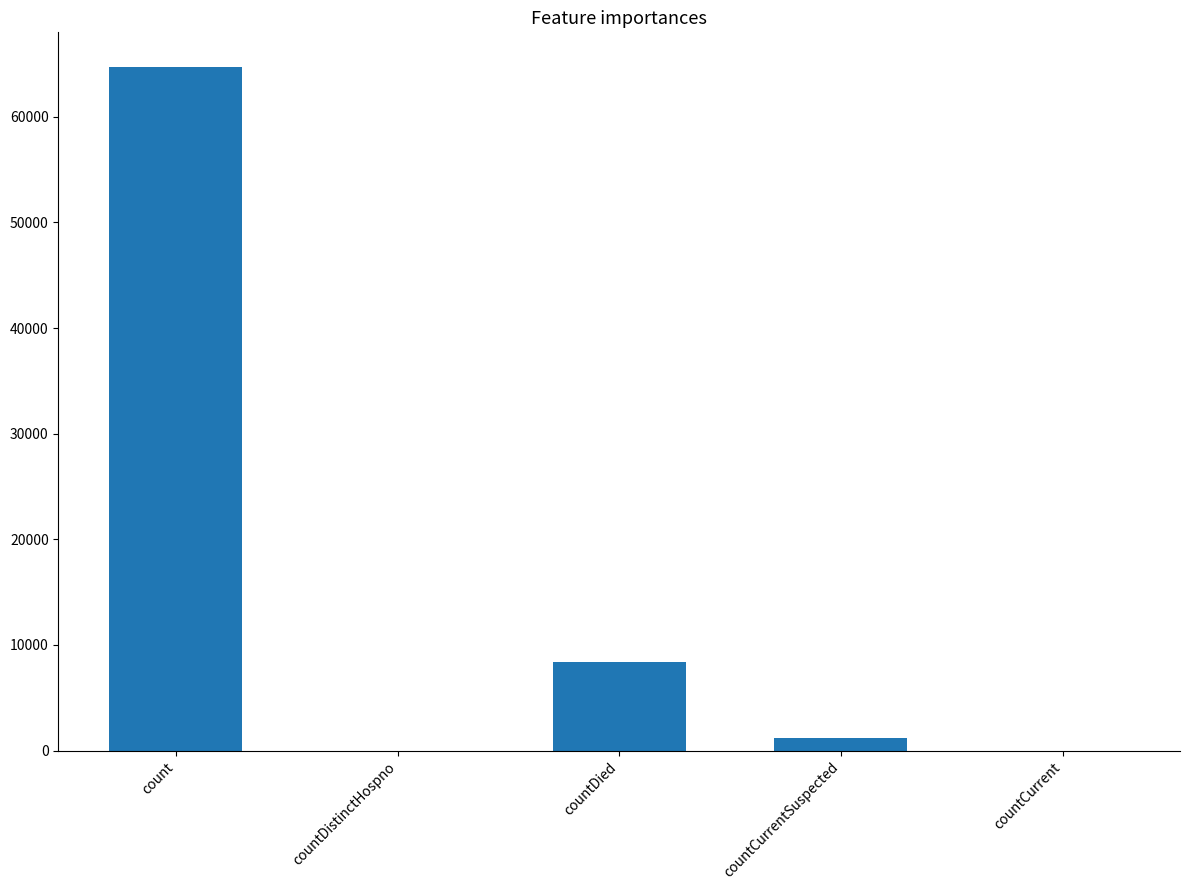

What is the difference between the values at countCurrent and count?

64769